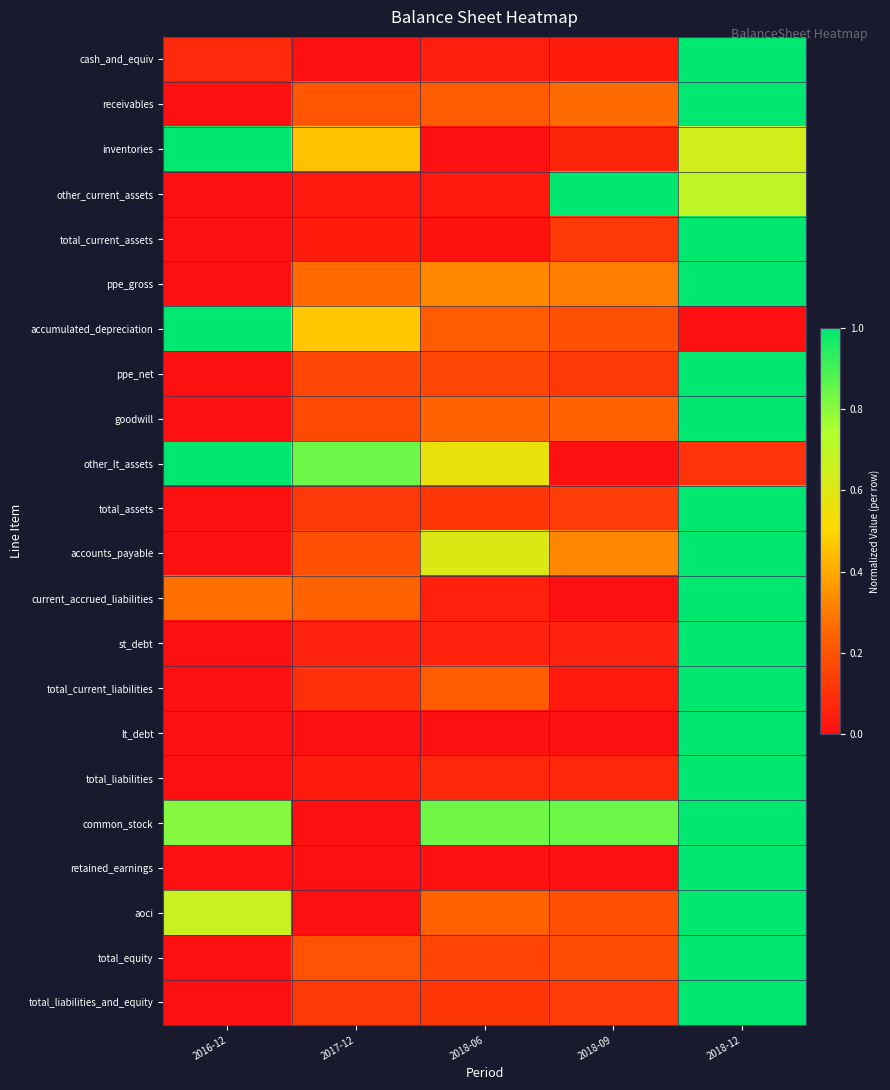

How many categories are shown in the chart?

5